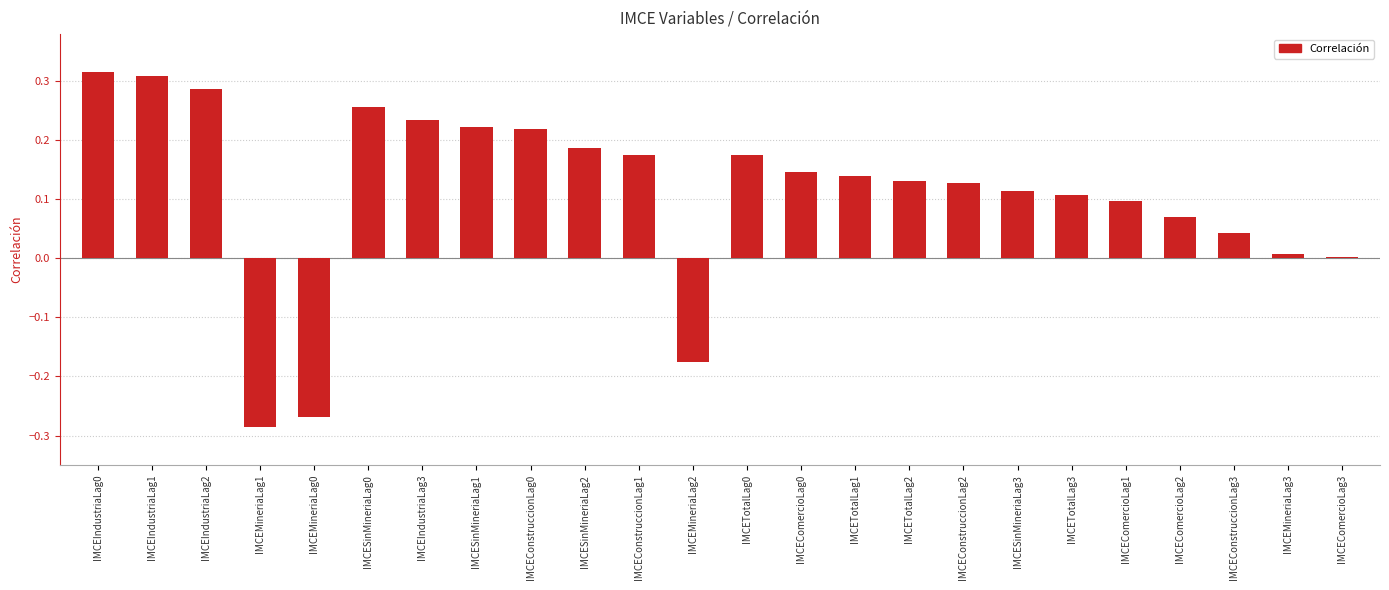

The value at IMCEMineriaLag1 is -0.2. True or false?

False